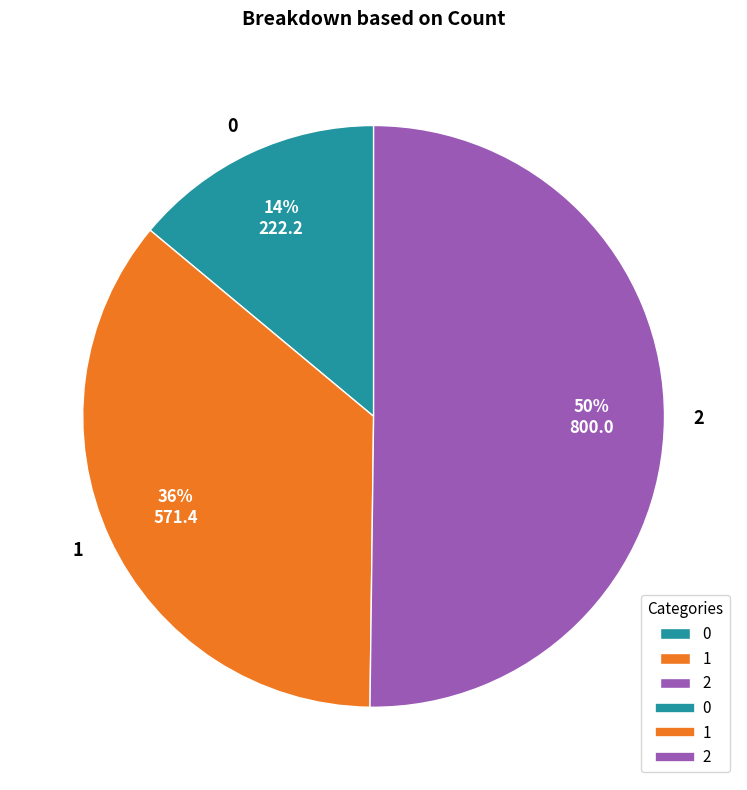

Between 1 and 0, which is larger?

1